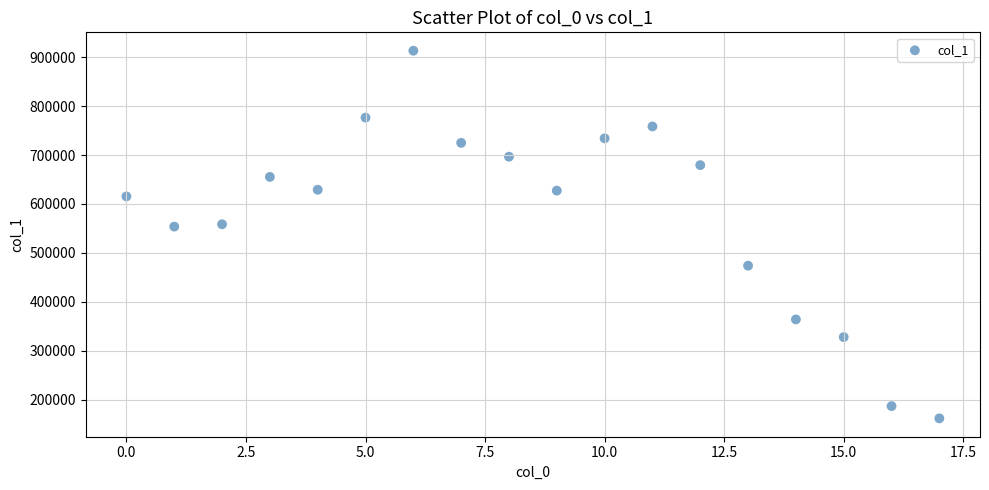

What is the range of Y values (max minus min)?

751708